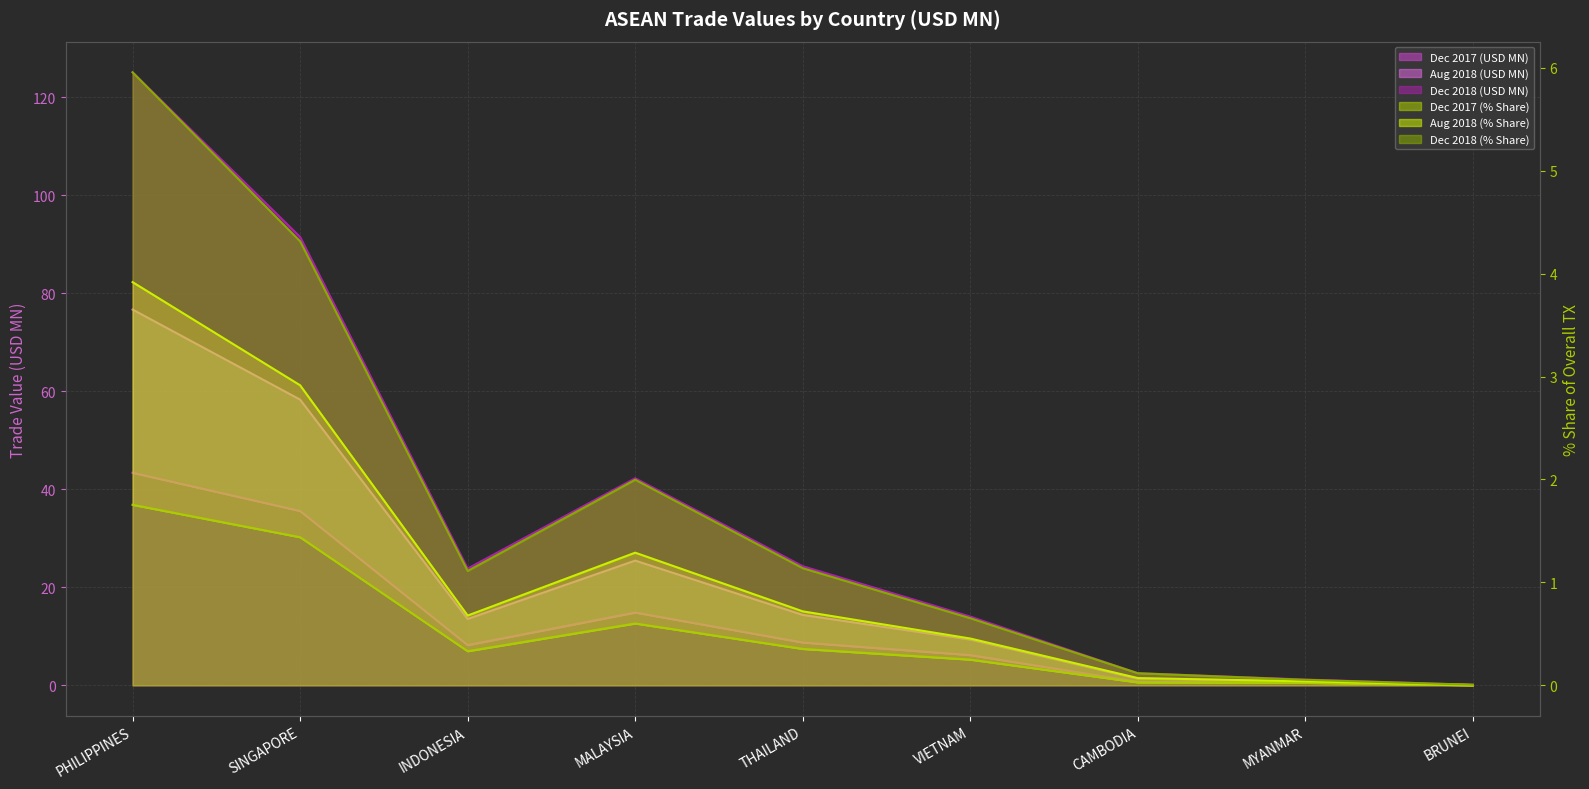

True or false: 201812_% Share and 201808 intersect in this chart.

False